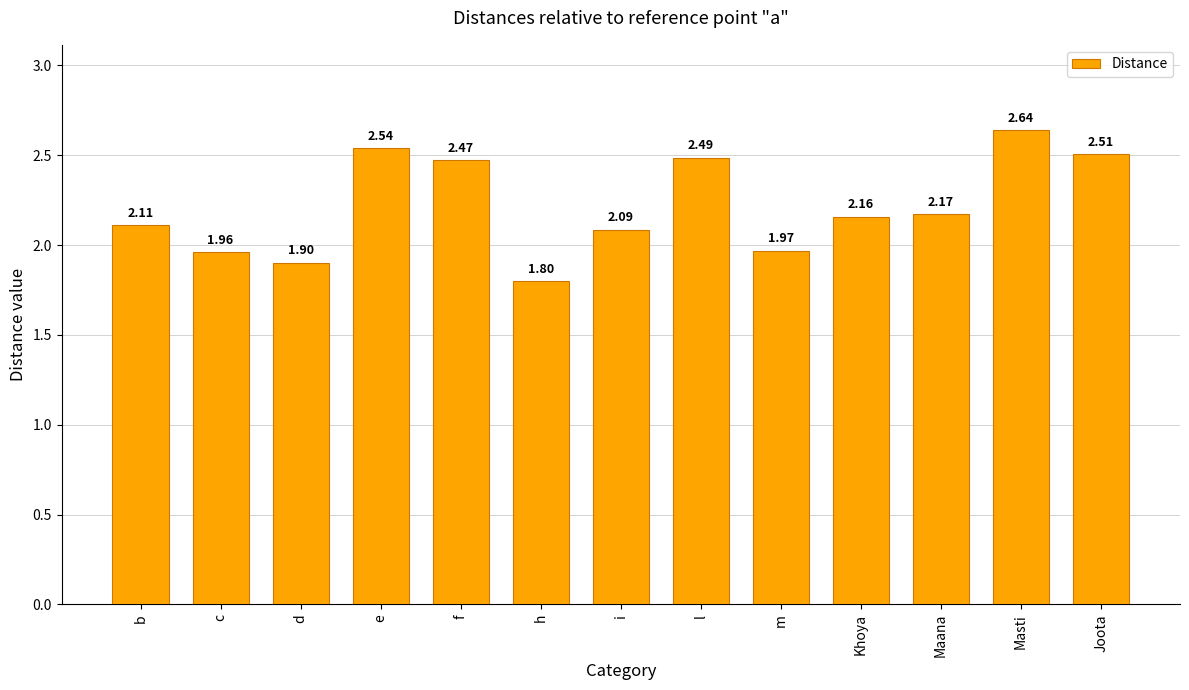

Which category has the lowest value across all series?

h